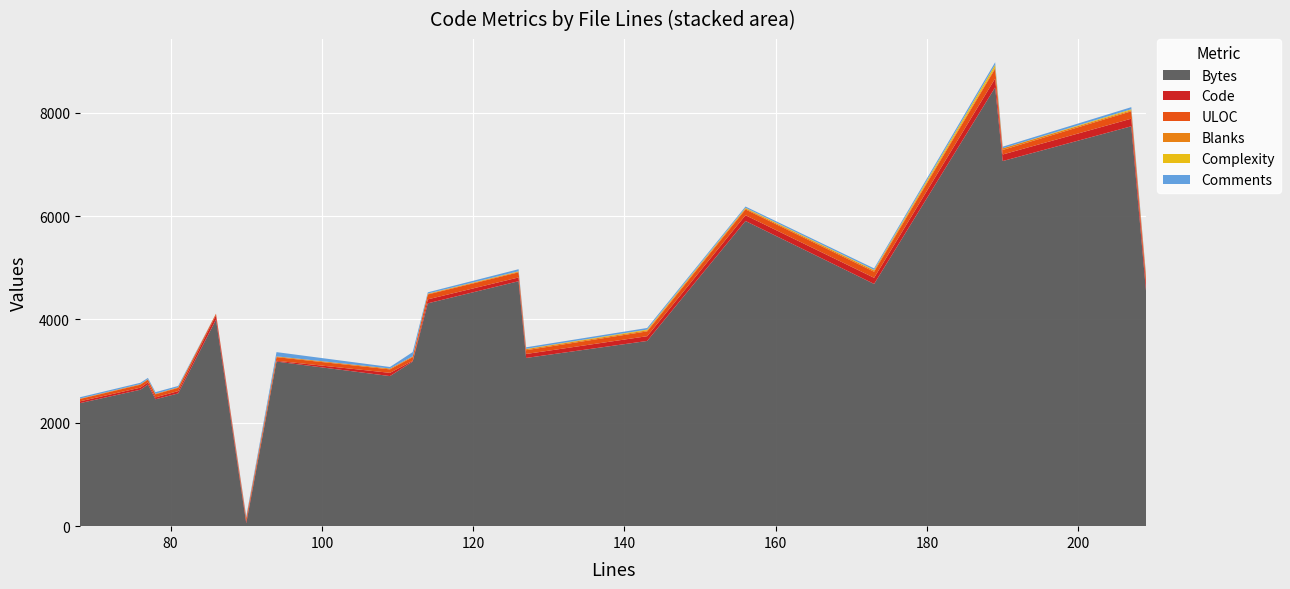

Reading left to right, list all the values displayed in this chart.

Bytes: 2380	2640	2740	2455	2569	3997	57	3185	2904	3185	4312	4740	3255	3584	5905	4687	8491	7065	7738	4464
Code: 35	40	43	36	45	86	40	15	63	15	77	73	77	92	112	119	170	127	147	148
ULOC: 46	57	52	60	63	29	57	71	67	71	95	99	73	93	112	117	189	88	143	103
Blanks: 8	12	8	11	11	0	12	15	17	15	12	14	21	20	19	25	25	32	19	33
Complexity: 0	0	1	0	0	0	0	0	0	0	4	7	6	15	12	11	54	0	20	6
Comments: 25	25	25	31	25	0	25	82	29	82	25	39	29	31	25	29	48	31	41	28